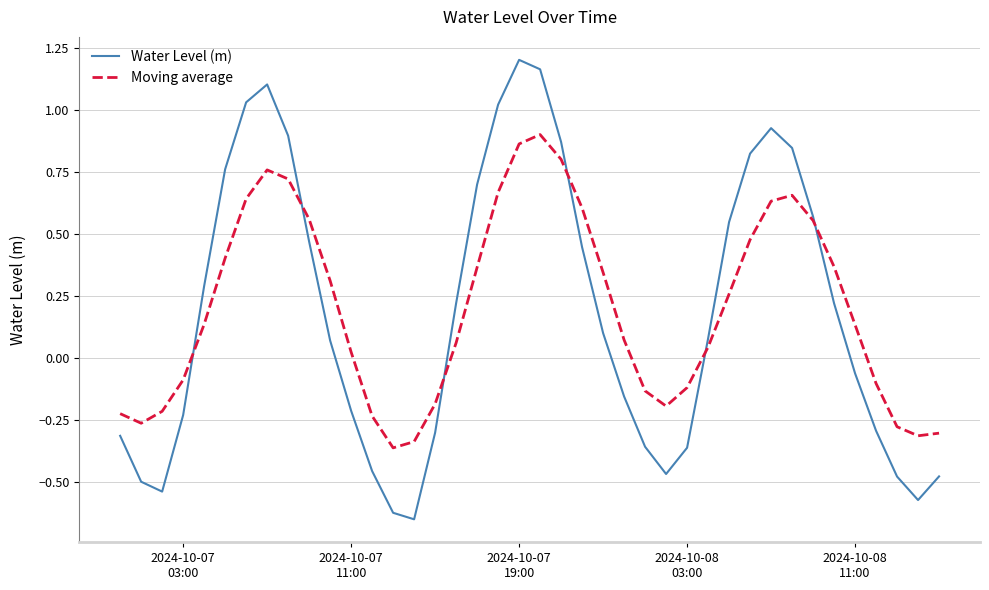

Which series has the largest range (max minus min)?

Water Level (m)